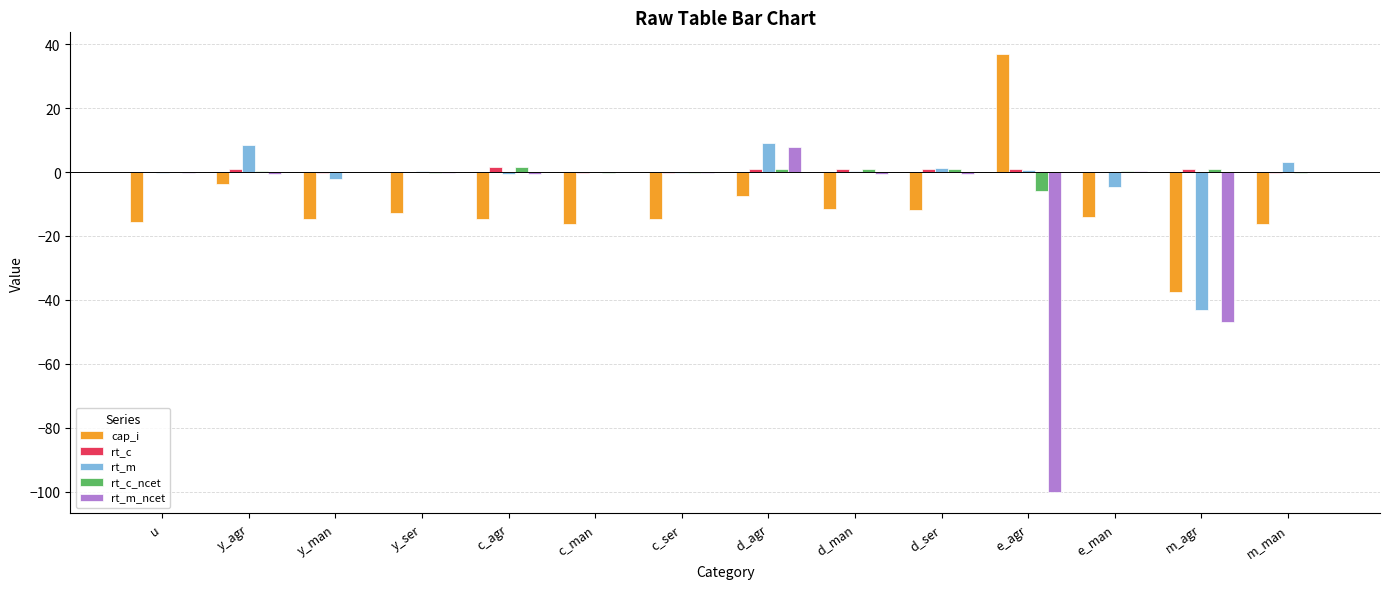

How many groups of bars are there?

14